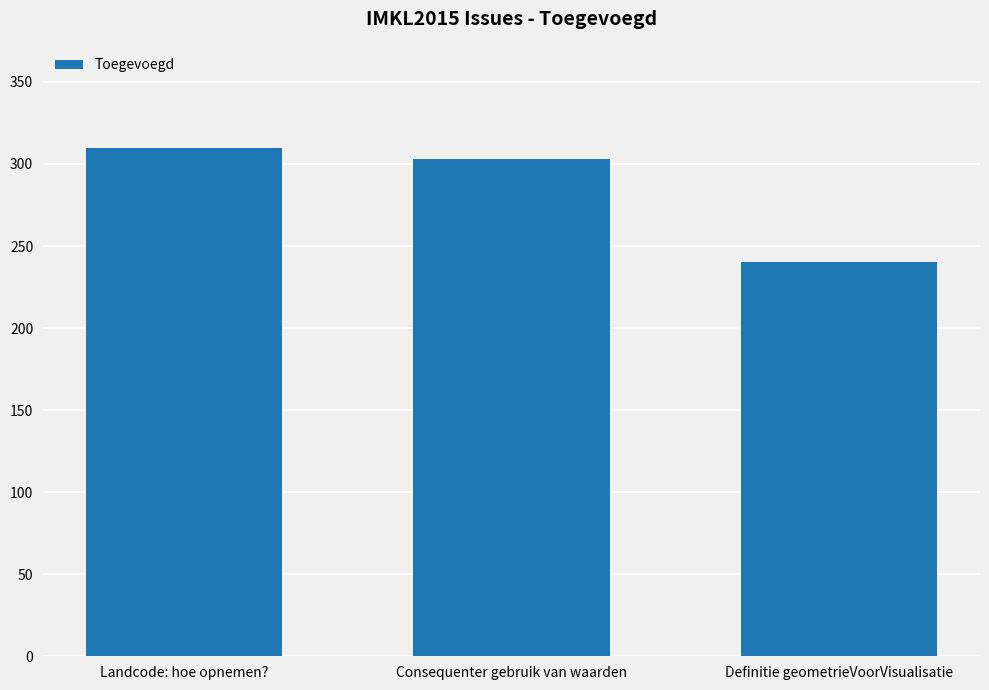

How many data points does each series have?

3